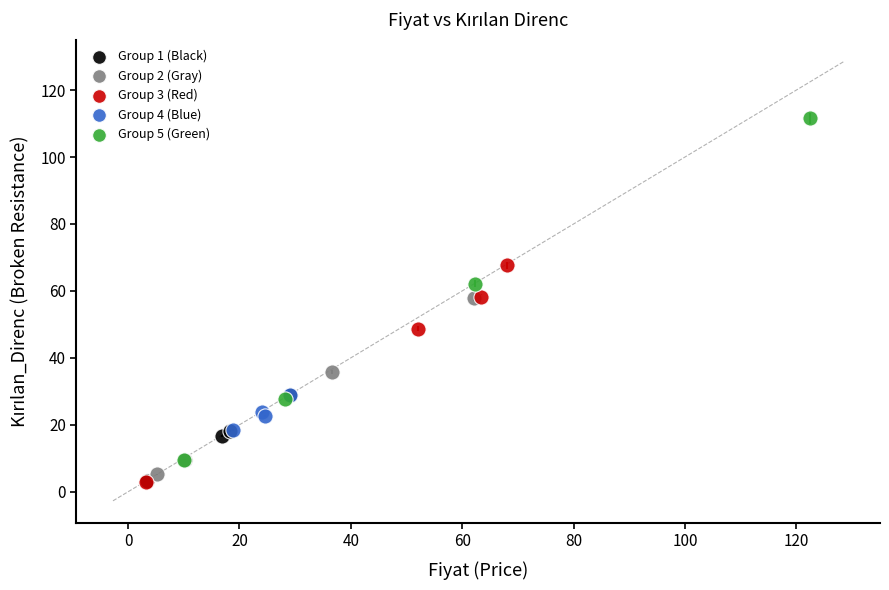

Which series reaches the maximum Y coordinate?

Group 5 (Green)